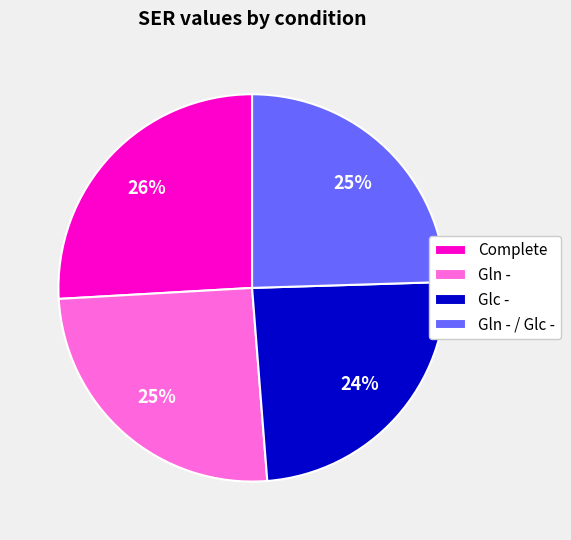

Do Gln - / Glc - and Complete together represent more than half of the pie?

Yes